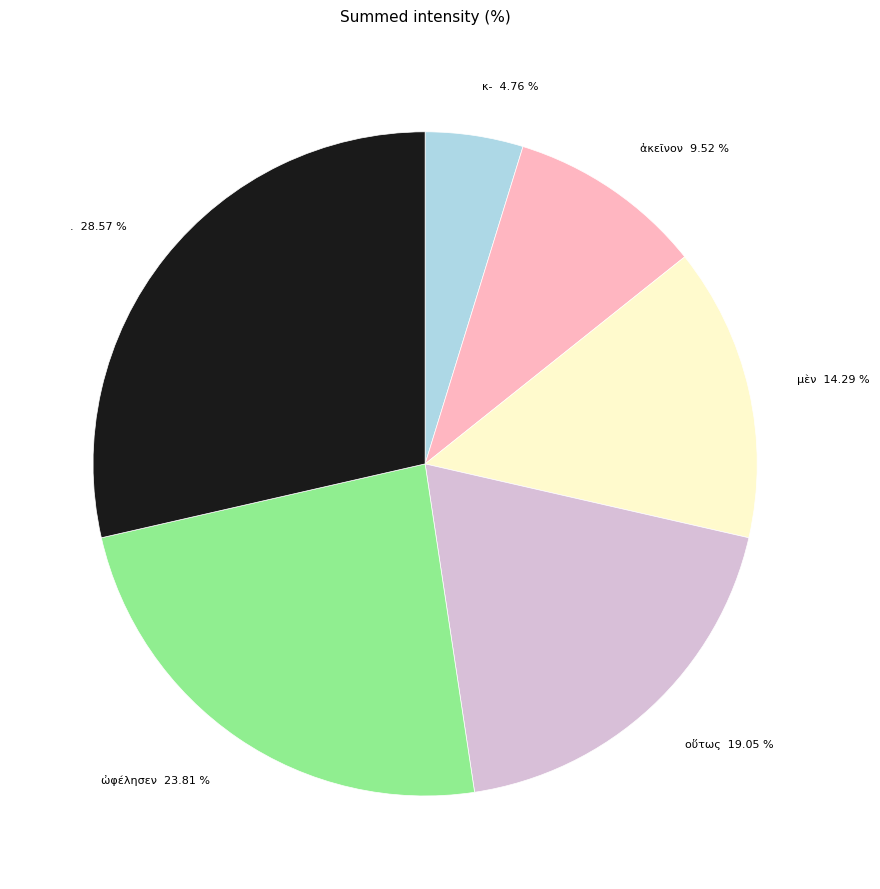

Rank the categories by value from lowest to highest.

κ-, ἀκεῖνον, μὲν, οὕτως, ὠφέλησεν, .